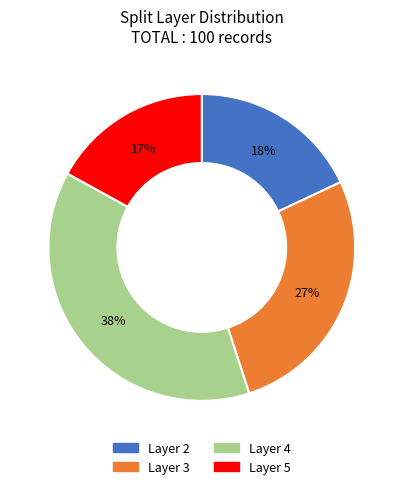

To the nearest percent, what is the difference between the largest and smallest slice percentages?

21%